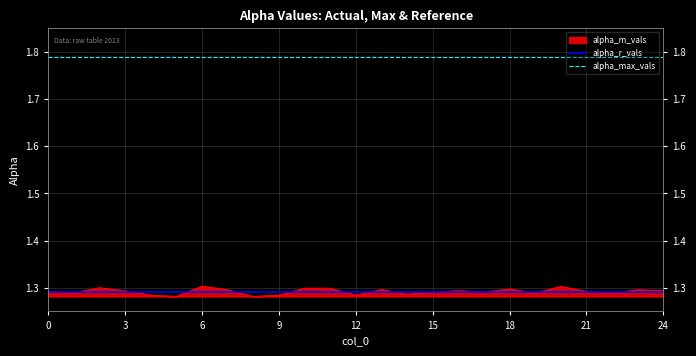

True or false: alpha_max_vals and alpha_r_vals cross at least once.

False